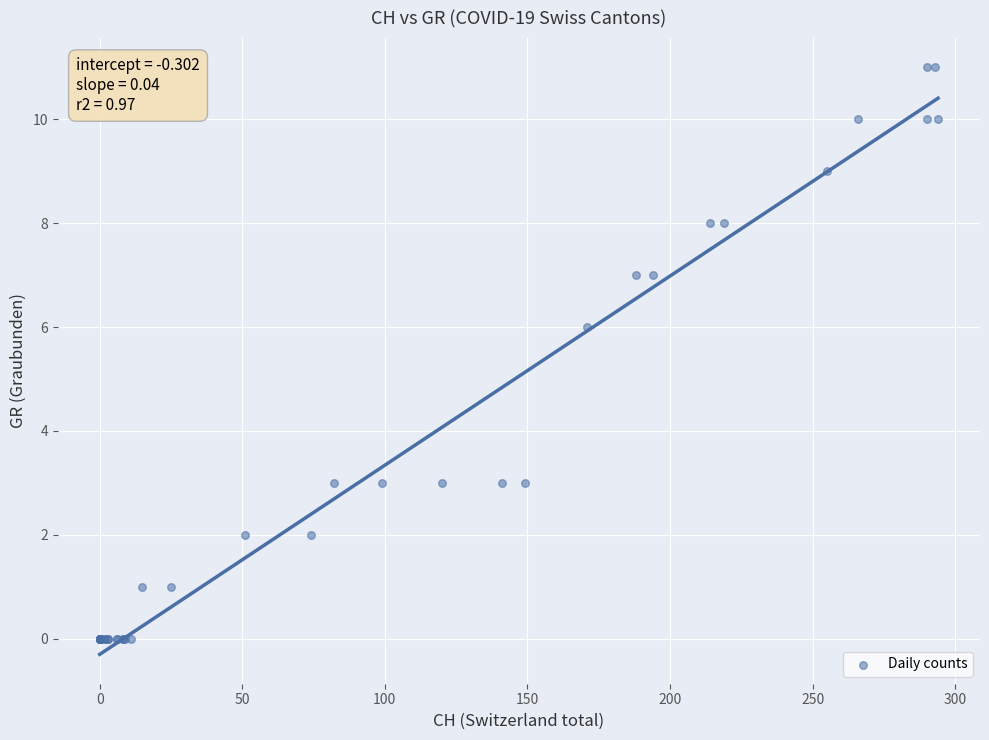

What Y value in the scatter plot is closest to 5?

6